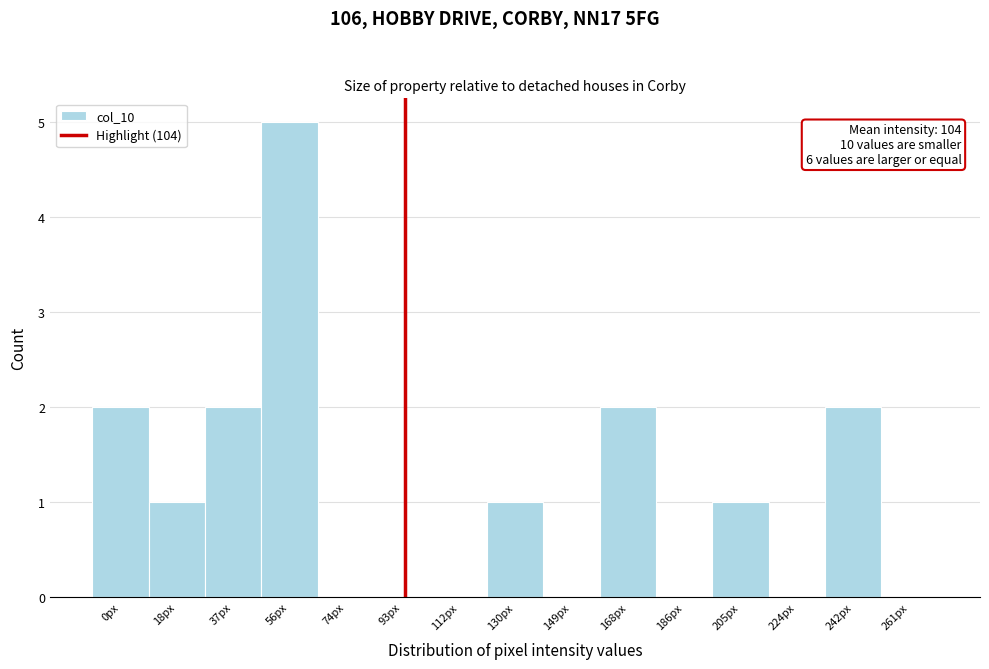

Reading left to right, what are all the values shown in this chart?

0px=2	18px=1	37px=2	56px=5	74px=0	93px=0	112px=0	130px=1	149px=0	168px=2	186px=0	205px=1	224px=0	242px=2	261px=0